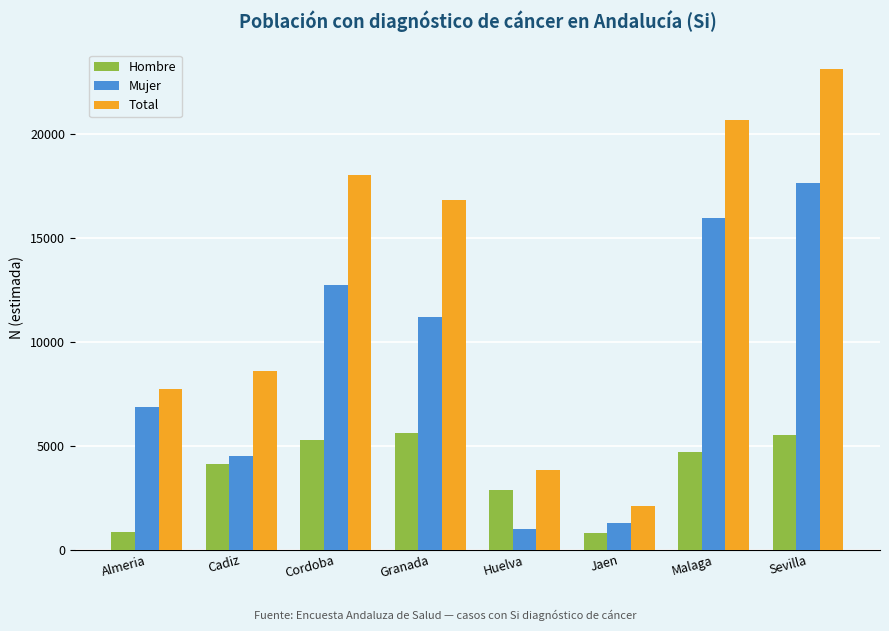

What is the label of the 1st bar from the left?

Almeria